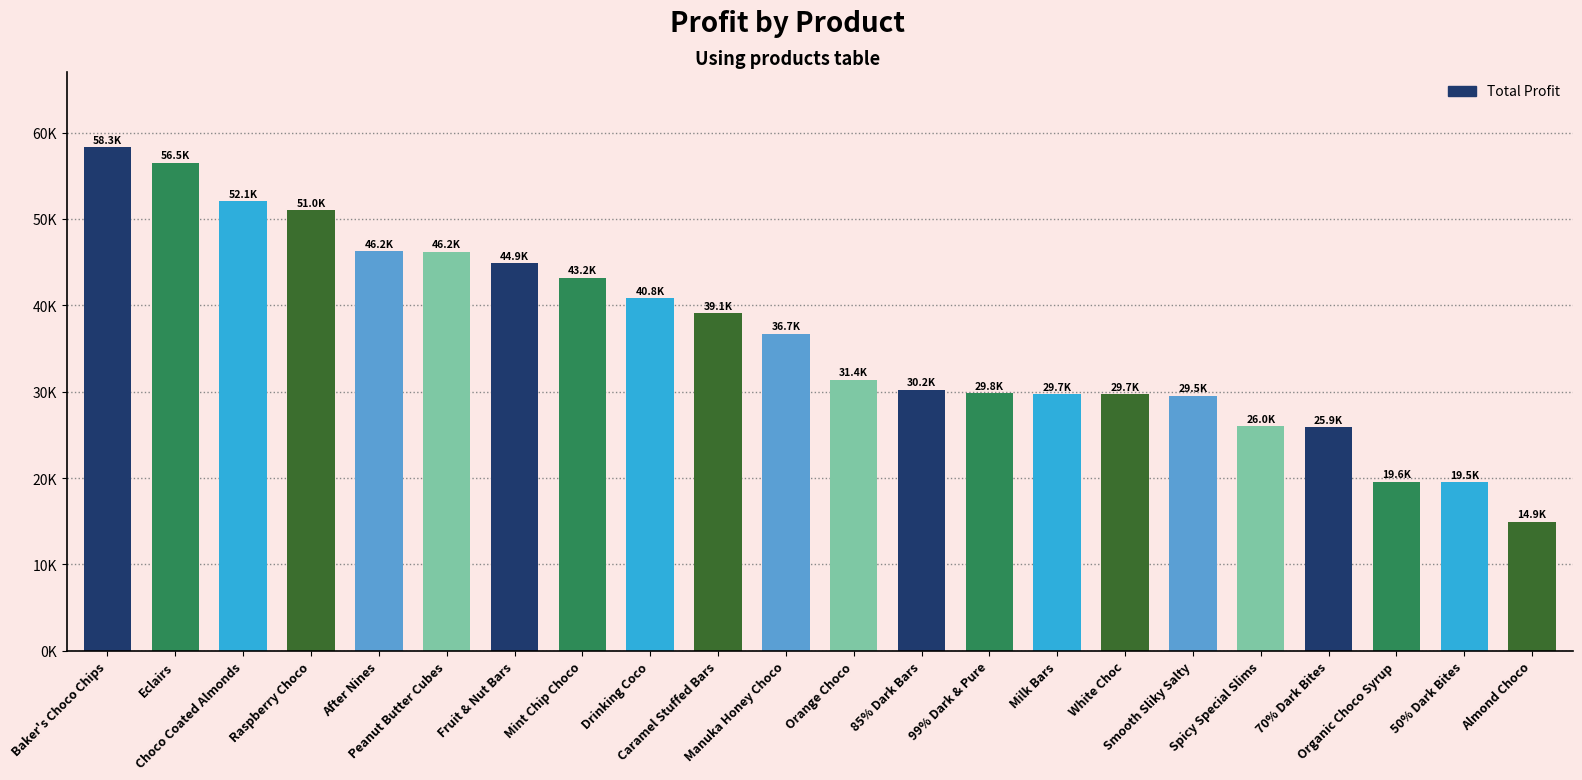

What is the difference between the maximum and minimum values?

43330.9